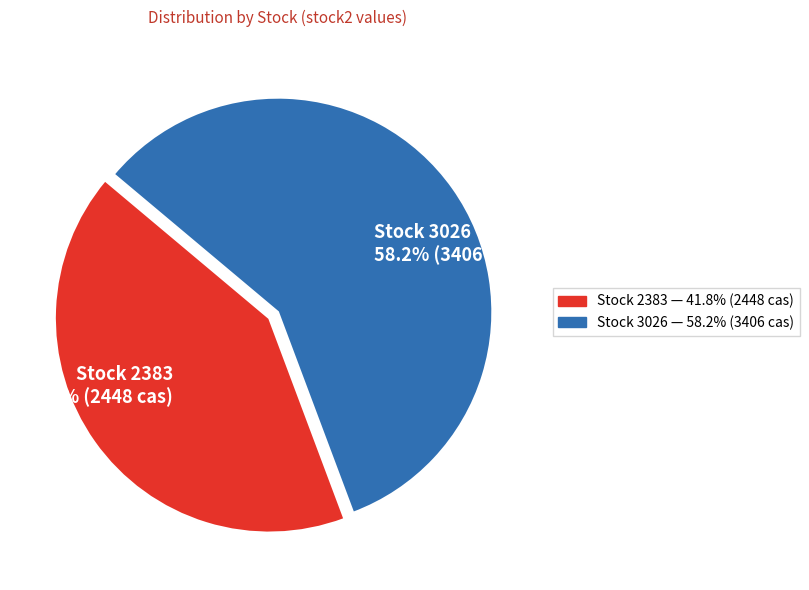

Does any single category account for the majority?

Yes